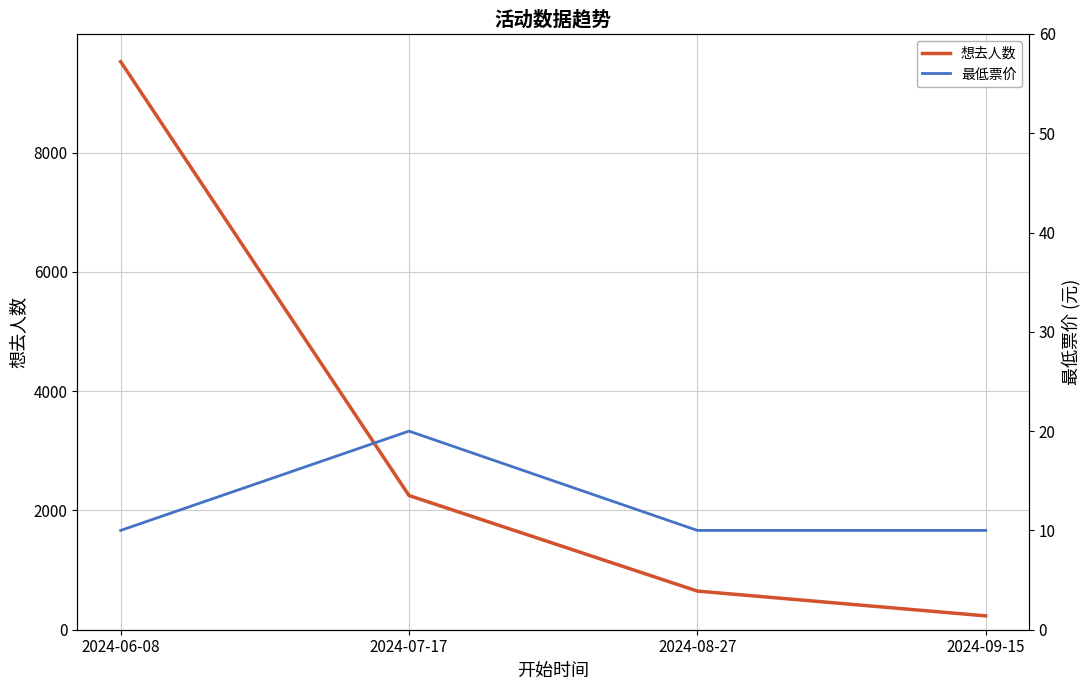

Is the value of 想去人数 at 2024-06-08 greater than the value of 最低票价 at 2024-07-17?

Yes